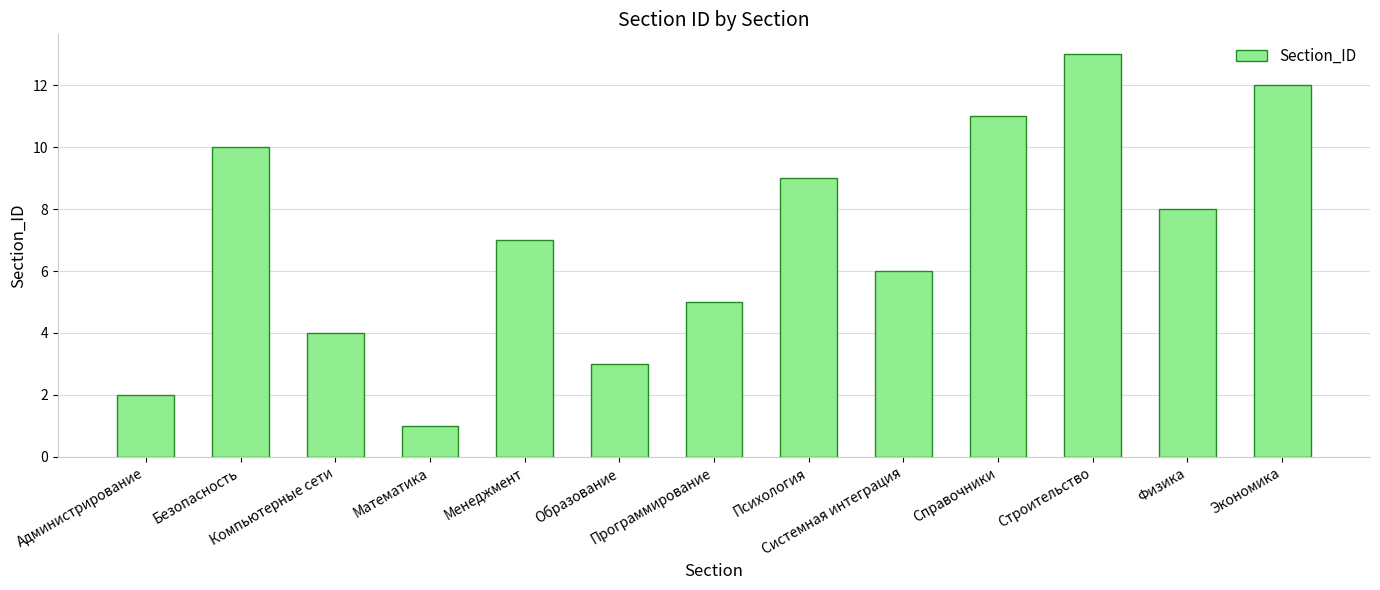

What position from the left is Системная интеграция?

9